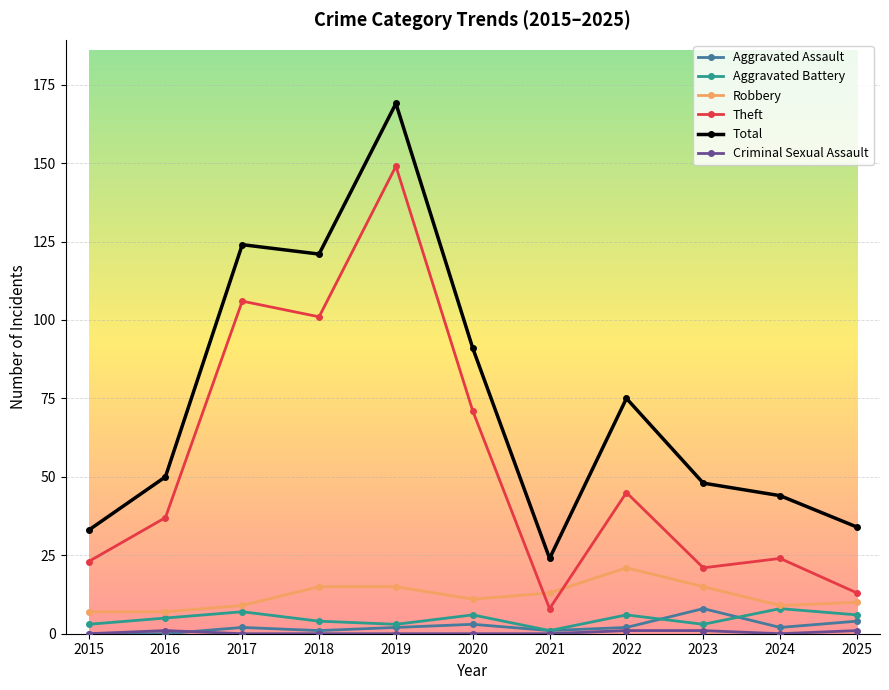

True or false: Total and Theft cross at least once.

False